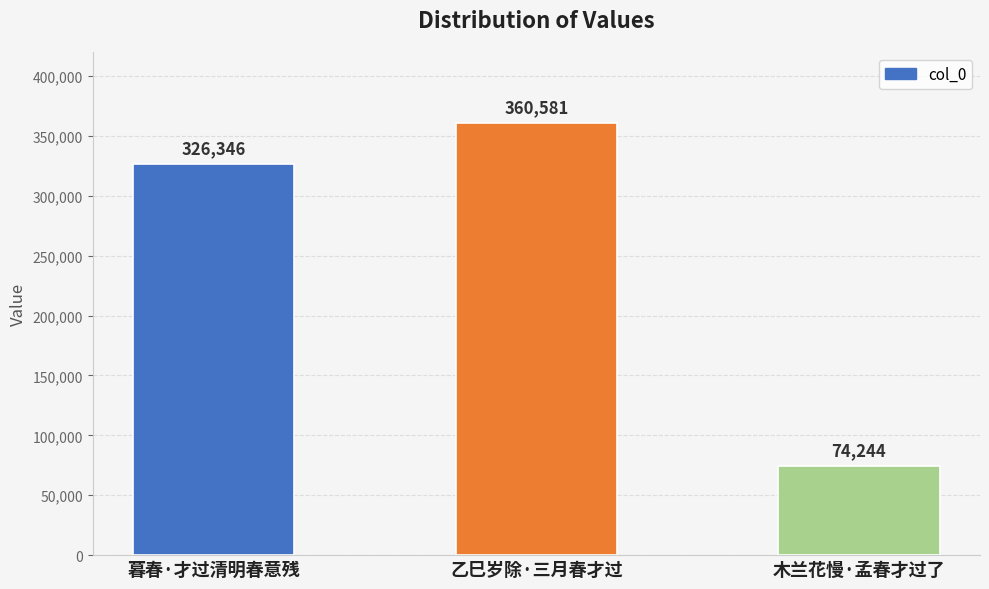

What is the label of the 1st bar from the right?

木兰花慢·孟春才过了